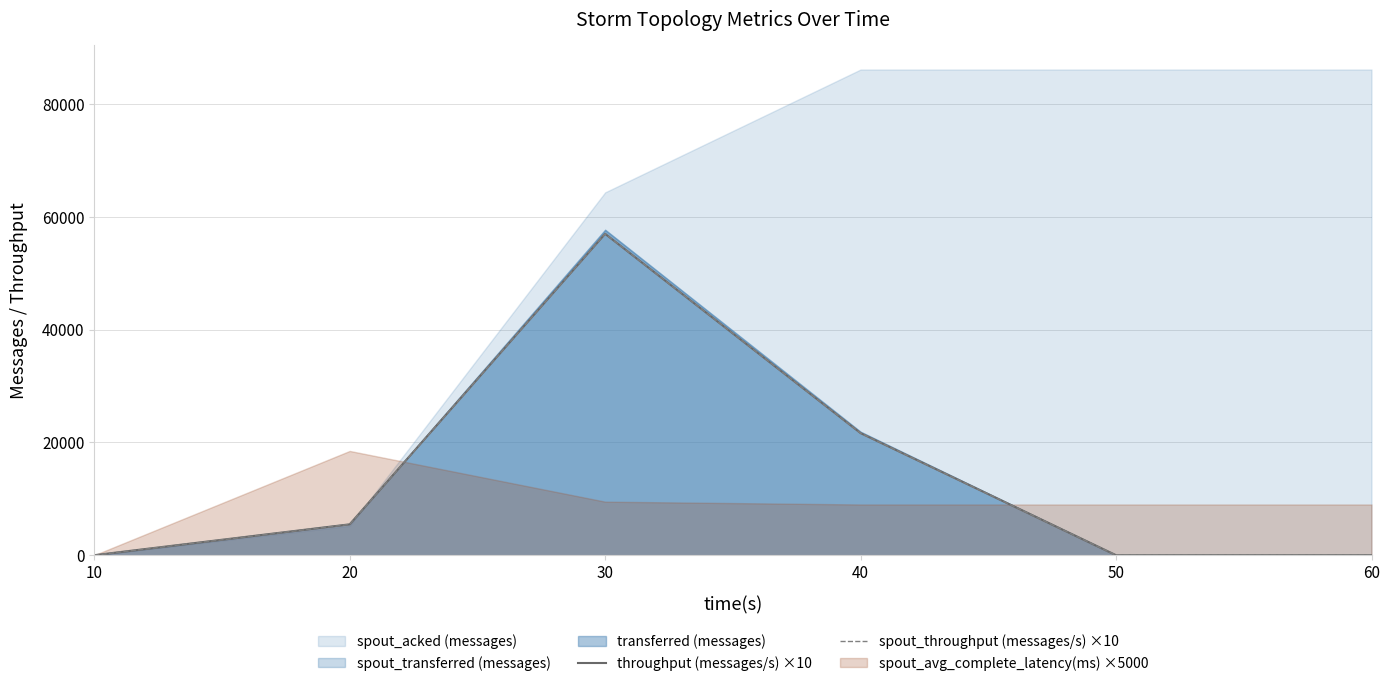

True or false: throughput (messages/s) ×10 has more than 2 points higher than both neighbors.

False